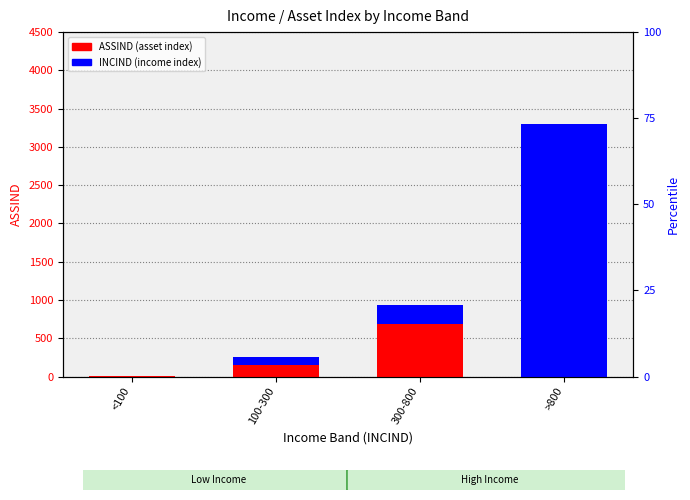

True or false: INCIND (income index) has a value of 5356 at >800.

False